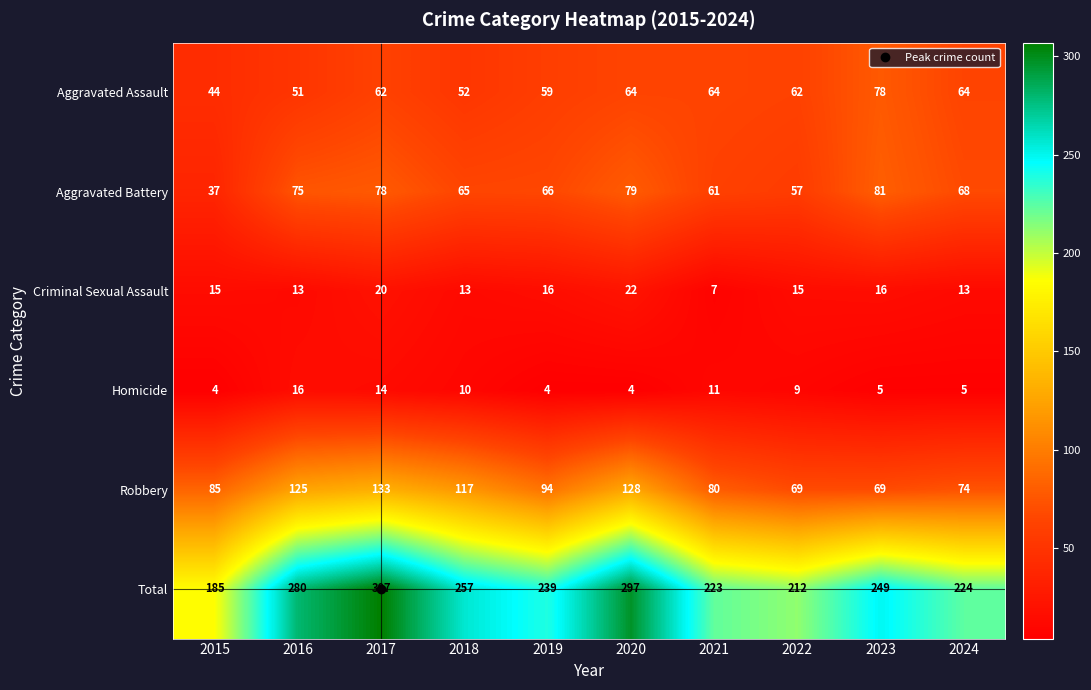

Is it true that Aggravated Battery equals 12 at 2015?

False